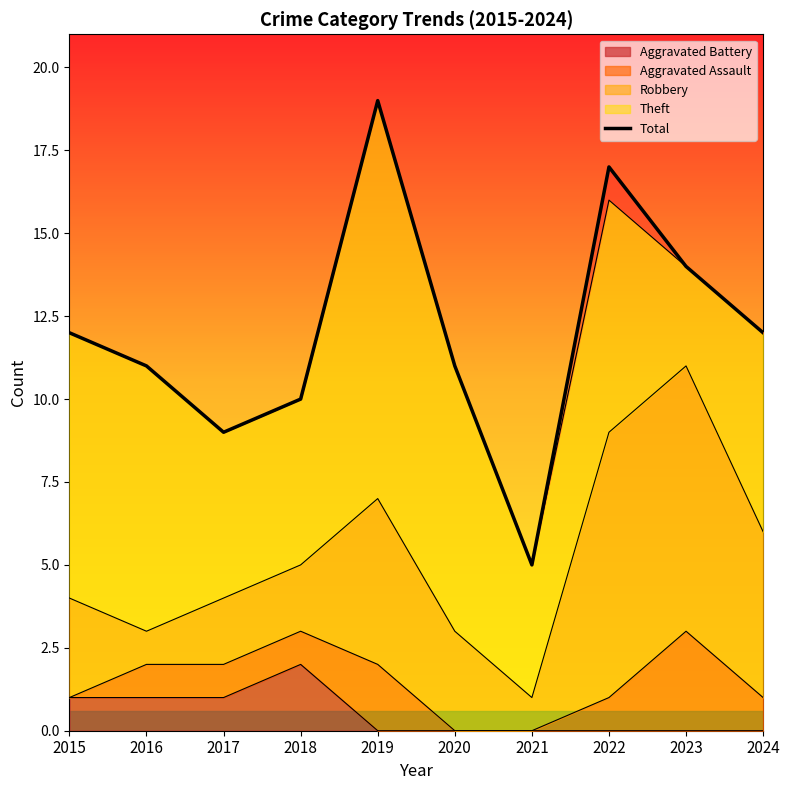

Rank the categories by value from lowest to highest.

2021, 2017, 2018, 2016, 2020, 2015, 2024, 2023, 2022, 2019